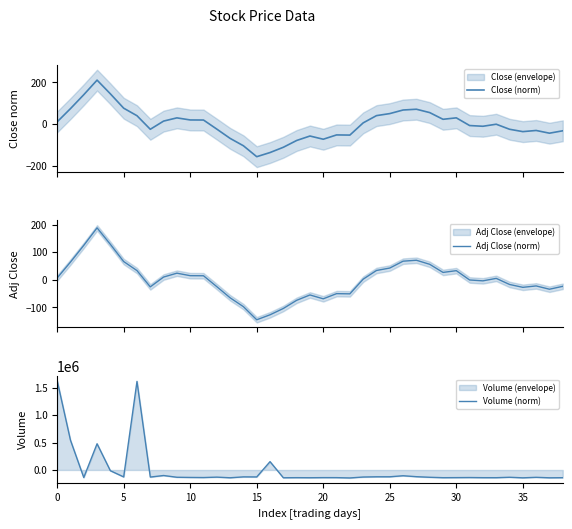

Where is Adj Close (norm) nearest to the value 21?

9